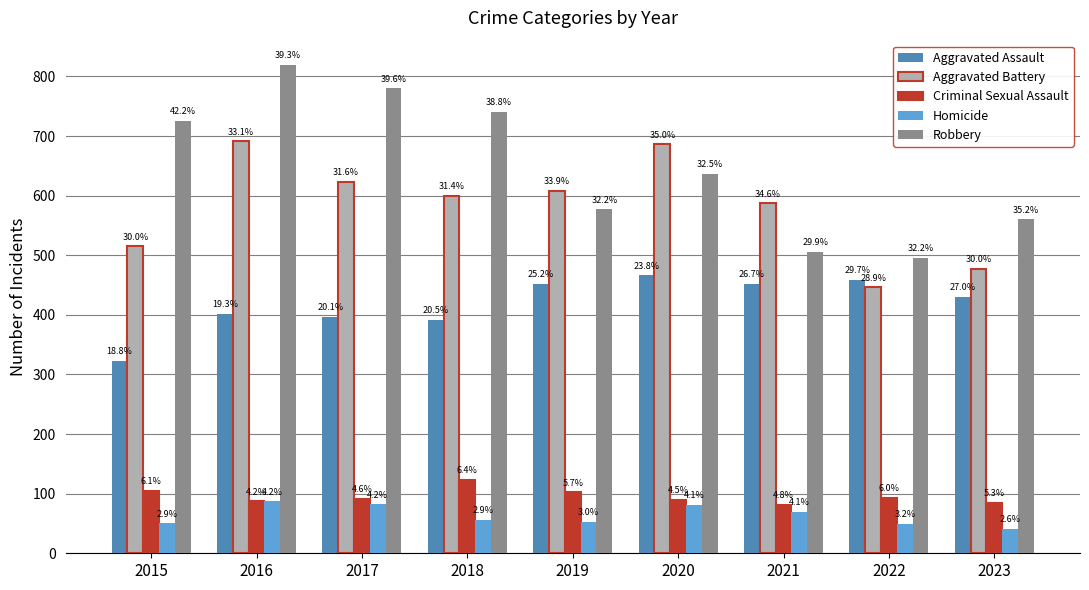

Reading left to right, what are all the values shown in this chart?

Aggravated Assault: 323	402	396	392	452	466	452	458	430
Aggravated Battery: 515	691	623	600	608	686	587	446	477
Criminal Sexual Assault: 105	87	91	123	102	89	81	93	84
Homicide: 50	87	82	56	53	81	69	49	41
Robbery: 726	819	780	741	577	637	506	496	560